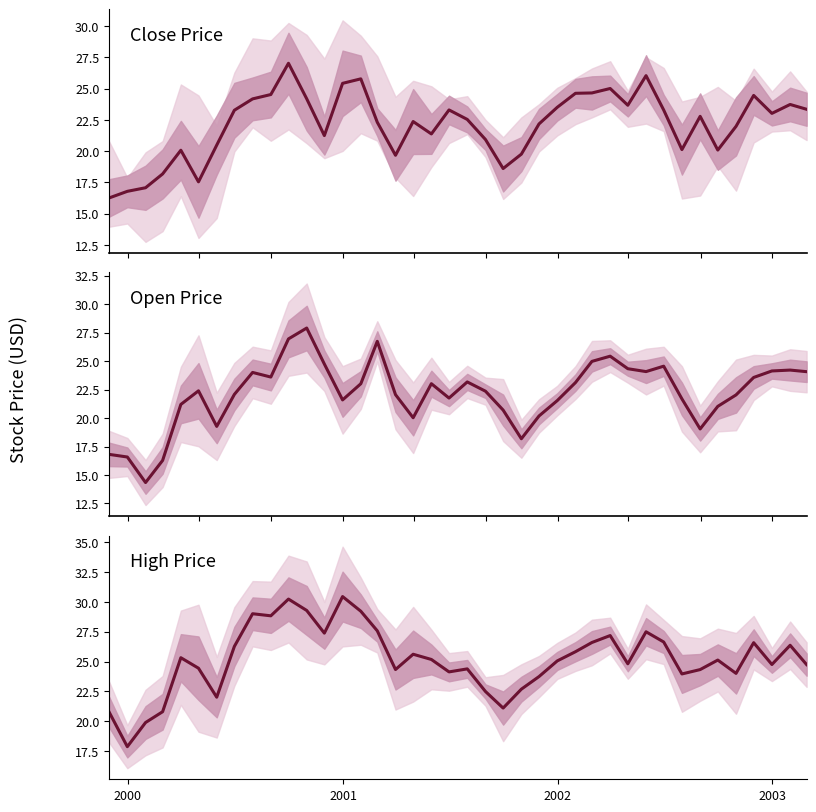

True or false: Open and High intersect in this chart.

False